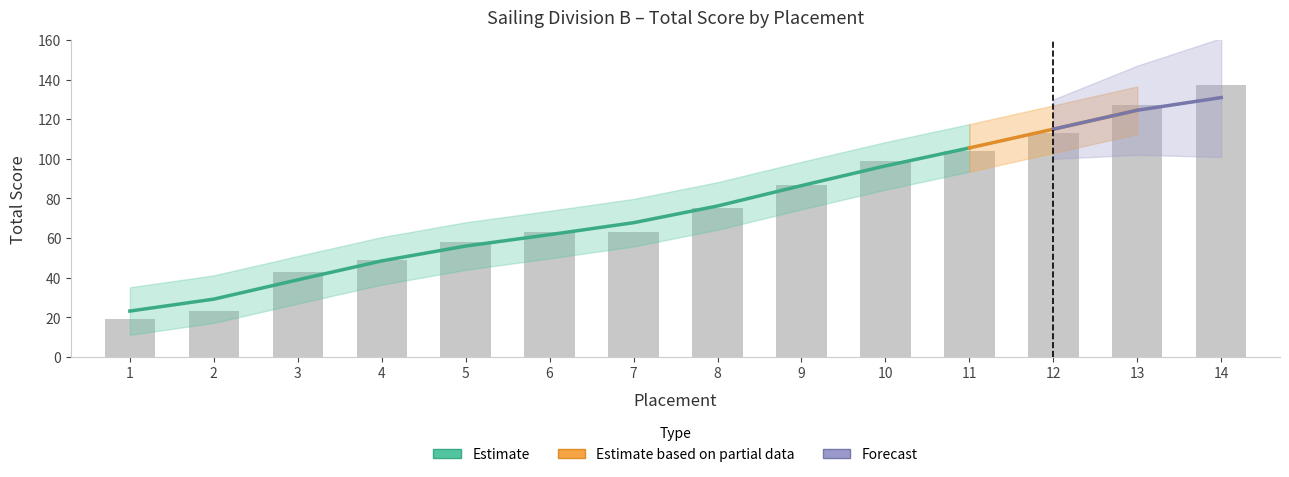

What is the sum of the values at 5 and 8?

133